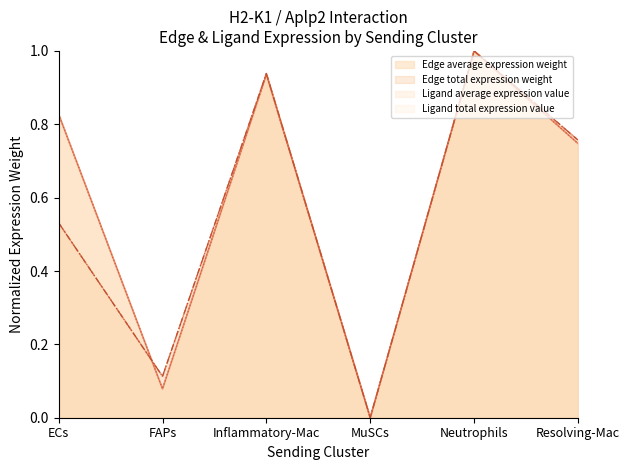

What is the sum of the Ligand average expression value values at Resolving-Mac and FAPs?

0.8